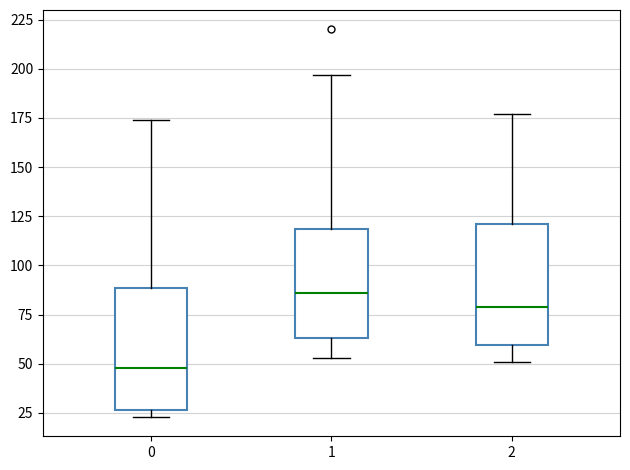

Which box has the highest median line?

1